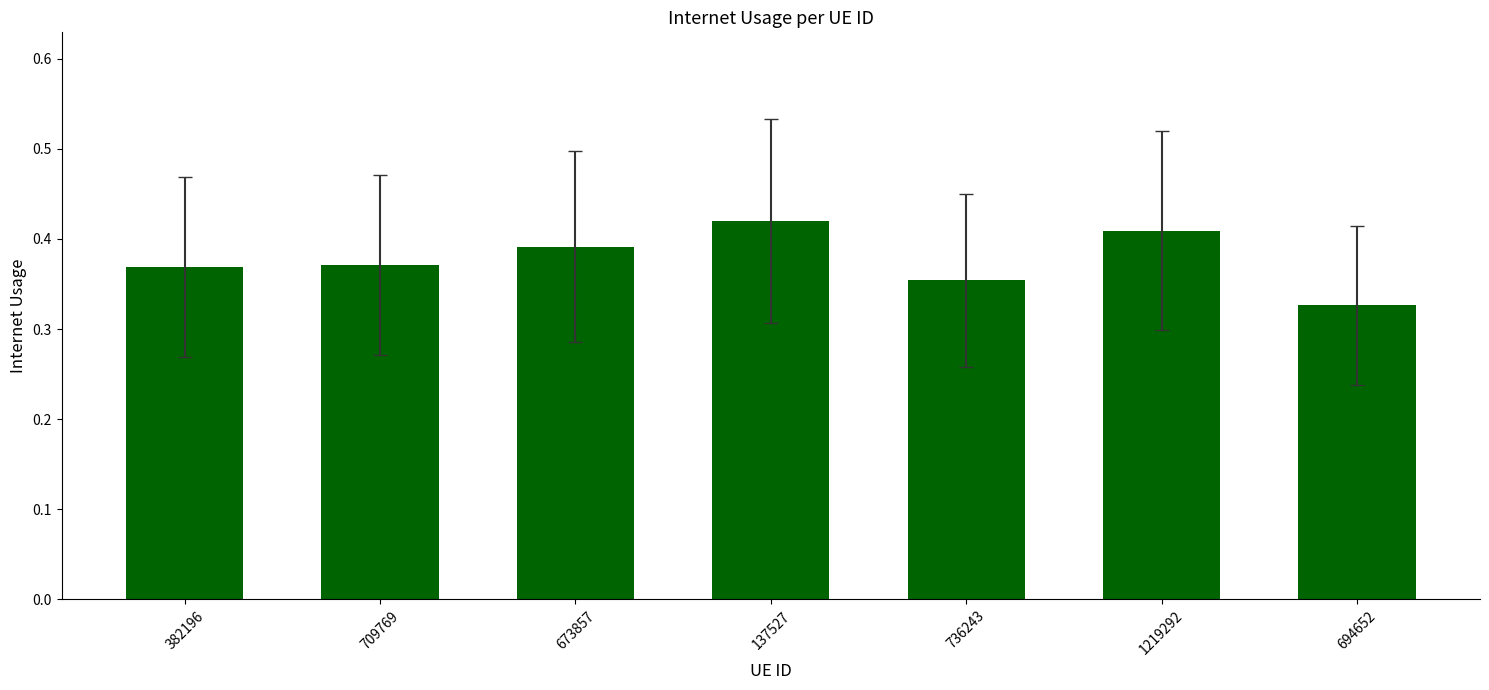

Which label corresponds to the smallest value in the chart?

694652